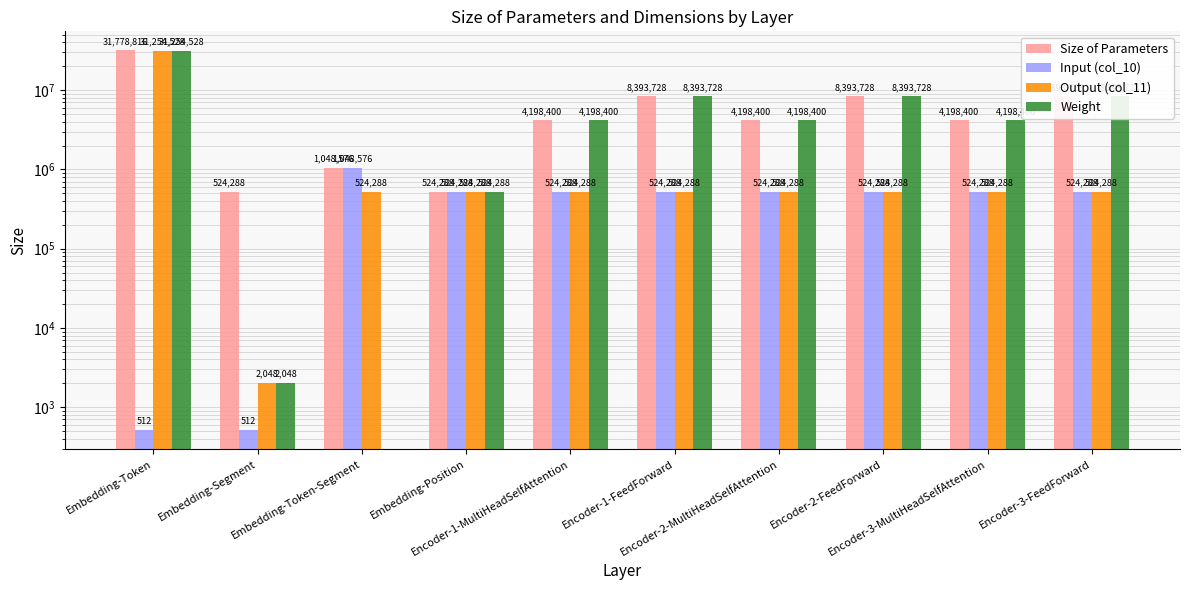

Rank the series at Encoder-1-FeedForward from highest to lowest value.

Size of Parameters, Weight, Input (col_10), Output (col_11)